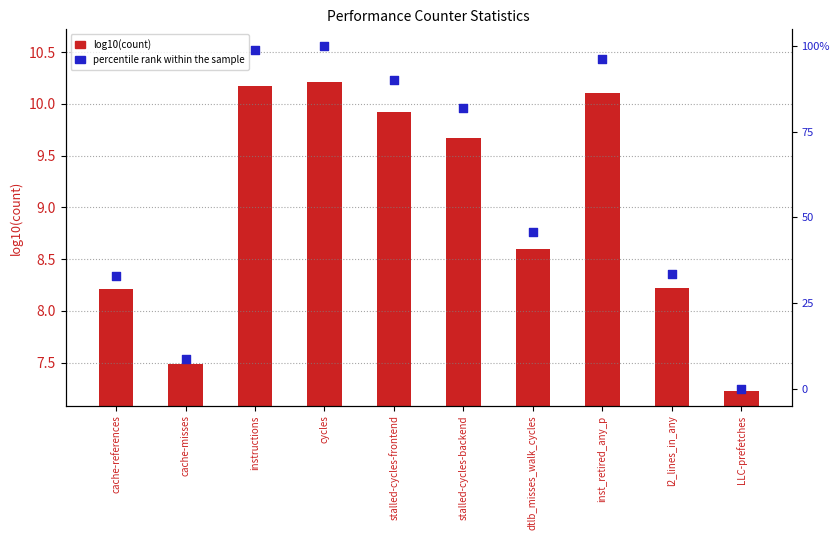

What are all the series names shown in the legend?

log10(count), percentile rank within the sample